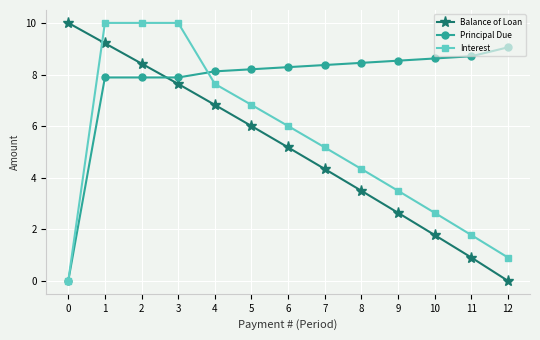

What is the sum of the Principal Due values at 10 and 5?

16.8